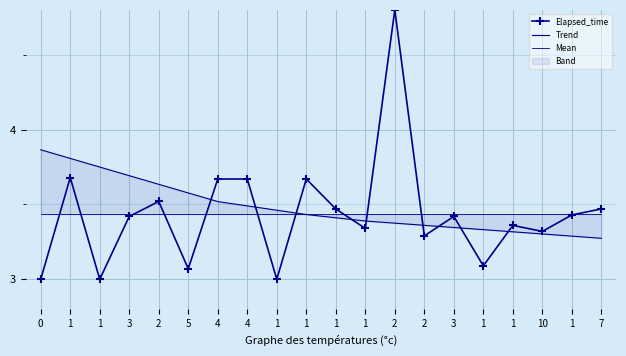

Is it true that Trend equals 1.1 at 4?

False